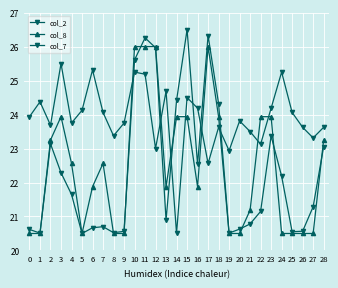

Reading left to right, list all the values displayed in this chart.

col_2: 0=20.6	1=20.5	2=23.1	3=22.3	4=21.6	5=20.5	6=20.7	7=20.7	8=20.5	9=20.6	10=25.6	11=26.3	12=26.0	13=20.9	14=24.4	15=26.5	16=22.5	17=26.3	18=24.3	19=20.5	20=20.6	21=20.8	22=21.1	23=23.4	24=22.2	25=20.6	26=20.6	27=21.3	28=23.1
col_8: 0=20.5	1=20.5	2=23.2	3=23.9	4=22.6	5=20.5	6=21.9	7=22.6	8=20.5	9=20.5	10=26.0	11=26.0	12=26.0	13=21.9	14=23.9	15=23.9	16=21.9	17=26.0	18=23.9	19=20.5	20=20.5	21=21.2	22=23.9	23=23.9	24=20.5	25=20.5	26=20.5	27=20.5	28=23.2
col_7: 0=23.9	1=24.4	2=23.7	3=25.5	4=23.8	5=24.1	6=25.3	7=24.1	8=23.4	9=23.8	10=25.2	11=25.2	12=23.0	13=24.7	14=20.5	15=24.5	16=24.2	17=22.6	18=23.6	19=22.9	20=23.8	21=23.5	22=23.1	23=24.2	24=25.2	25=24.1	26=23.6	27=23.3	28=23.6